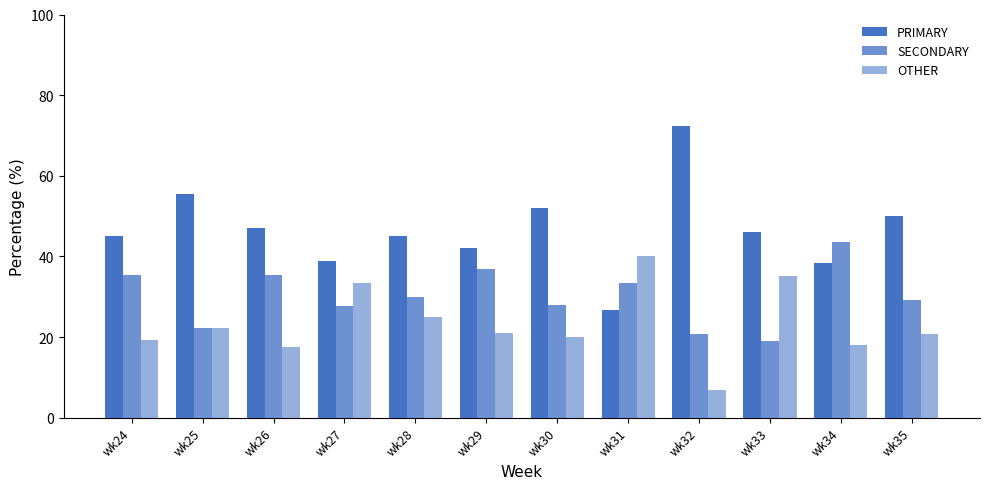

How many distinct data groups are displayed?

3